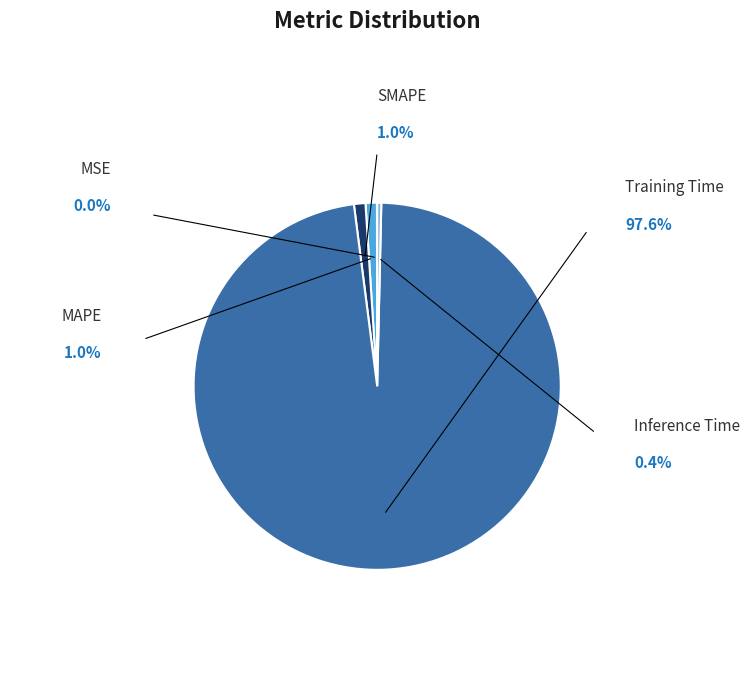

Is there any slice that represents more than half of the pie?

Yes